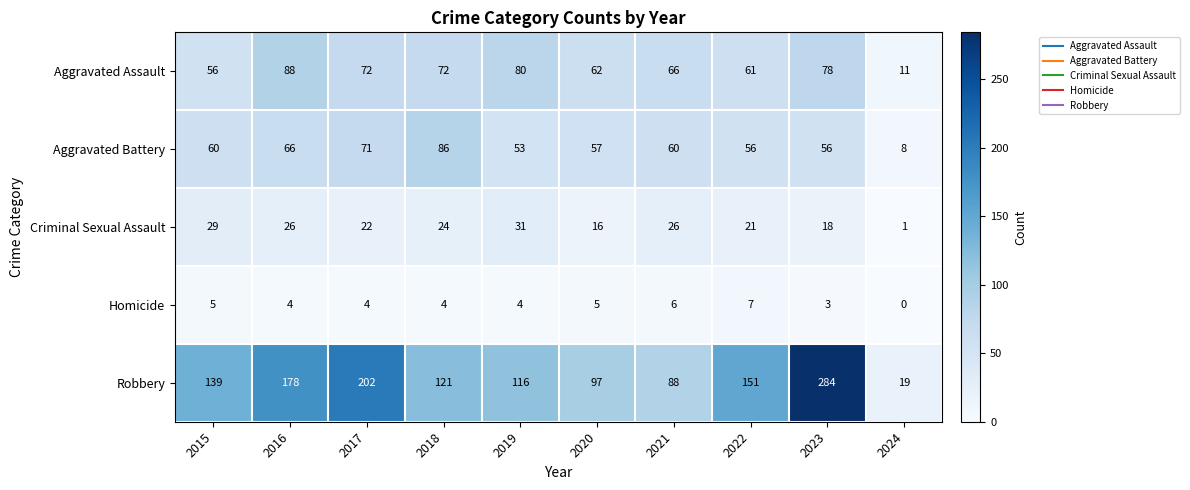

What is the sum of the Aggravated Assault values at 2016 and 2019?

168